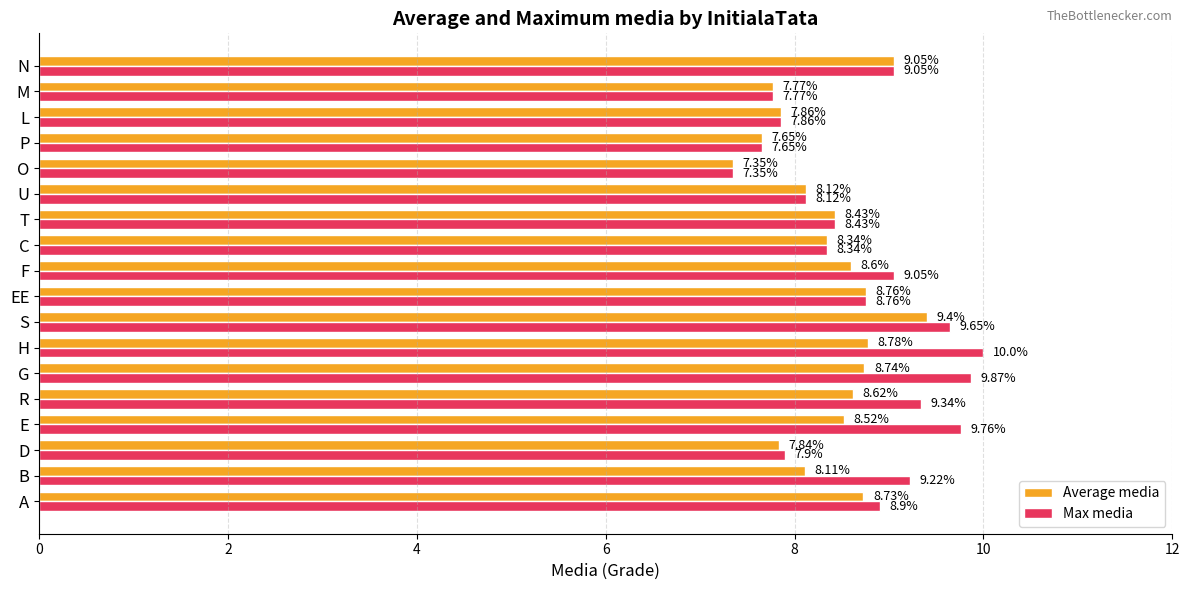

How many categories are shown in the chart?

18